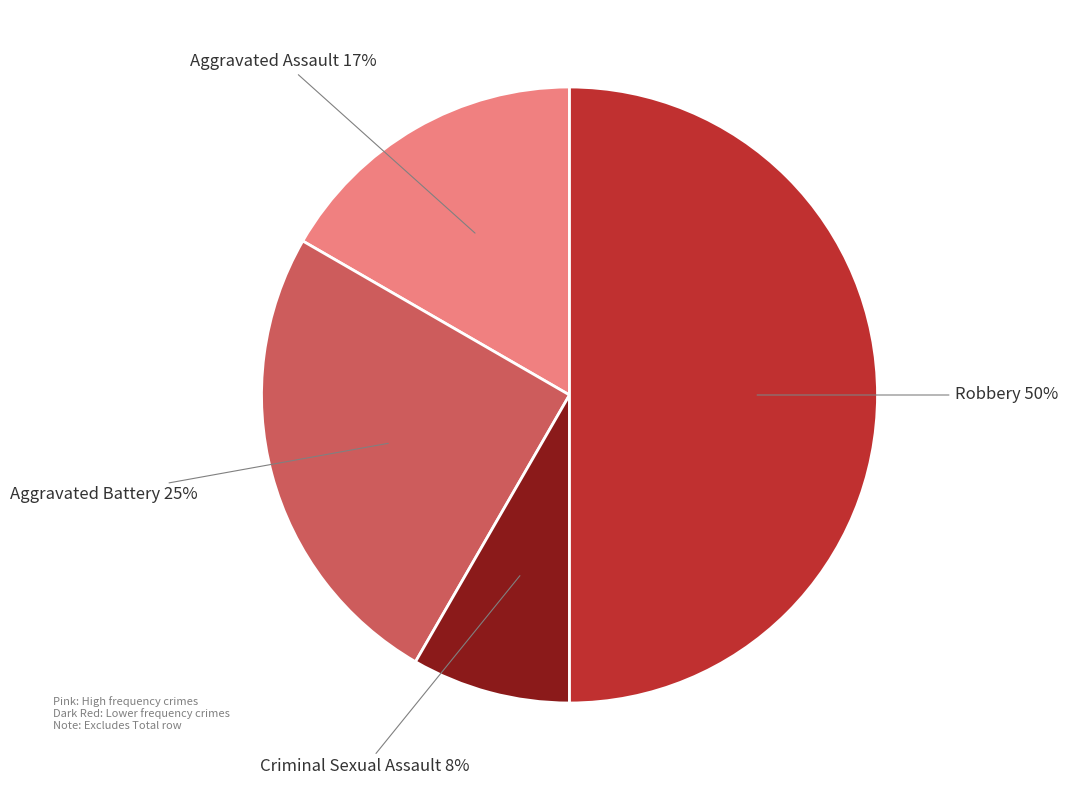

To the nearest percent, what is the difference between the largest and smallest slice percentages?

42%